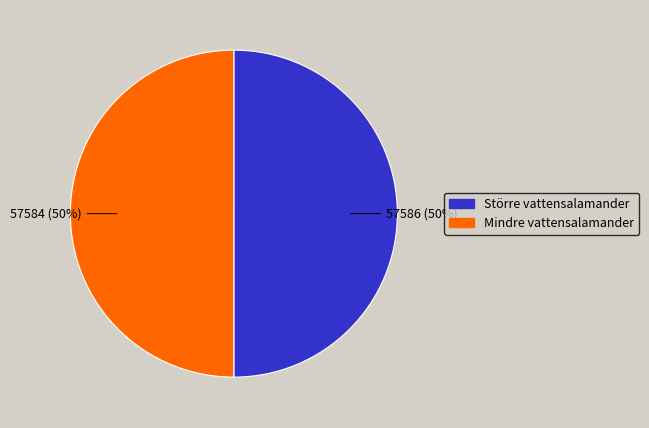

Combined, do Mindre vattensalamander and Större vattensalamander account for over 50%?

Yes